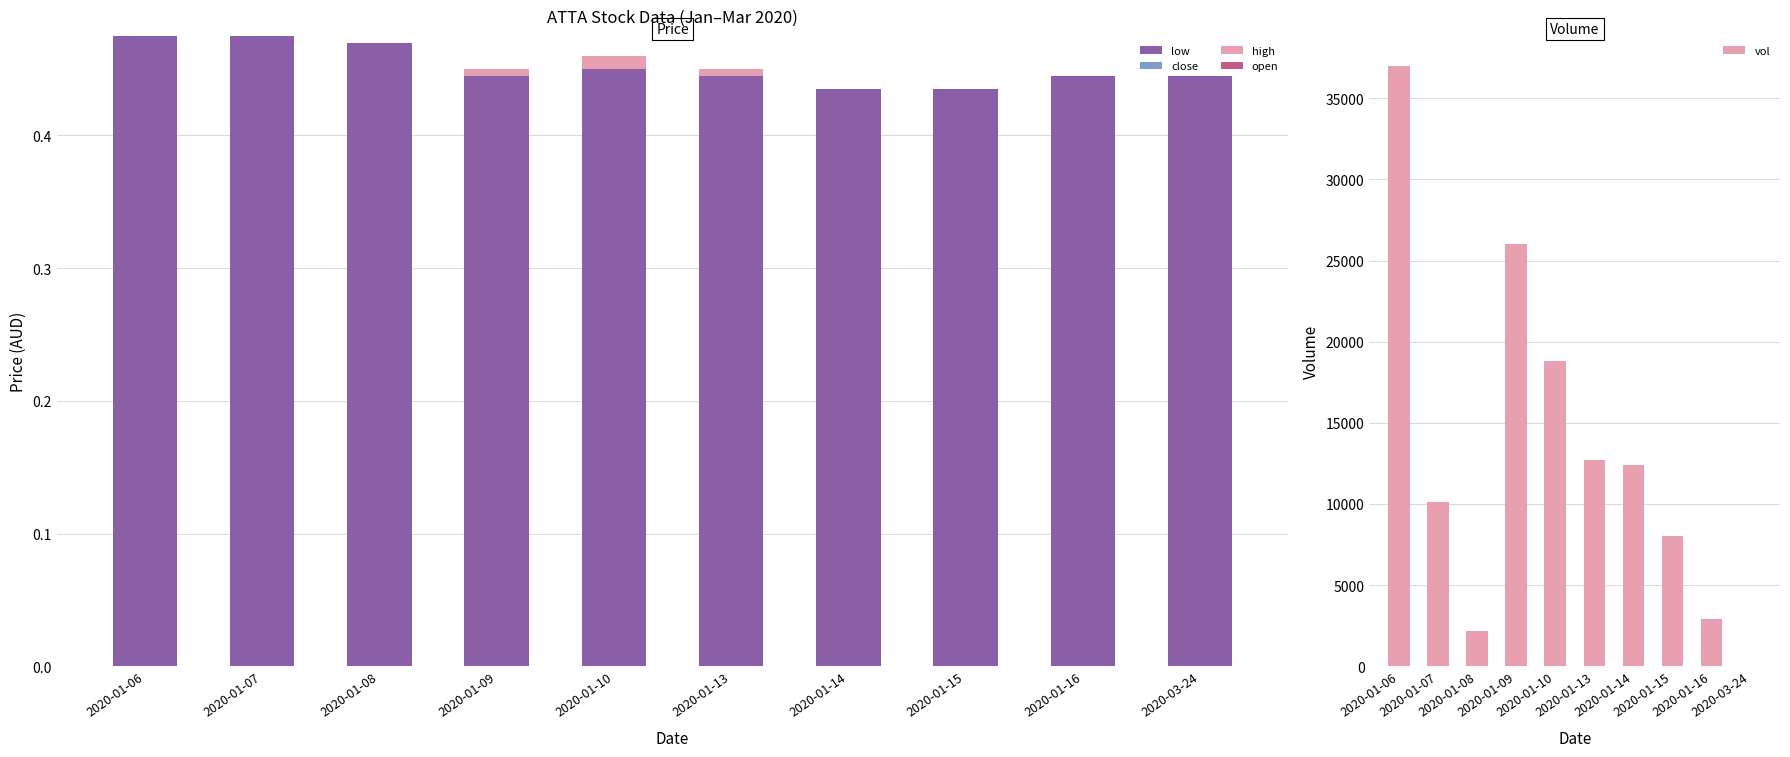

What is the approximate value of vol at 2020-01-09?

26000